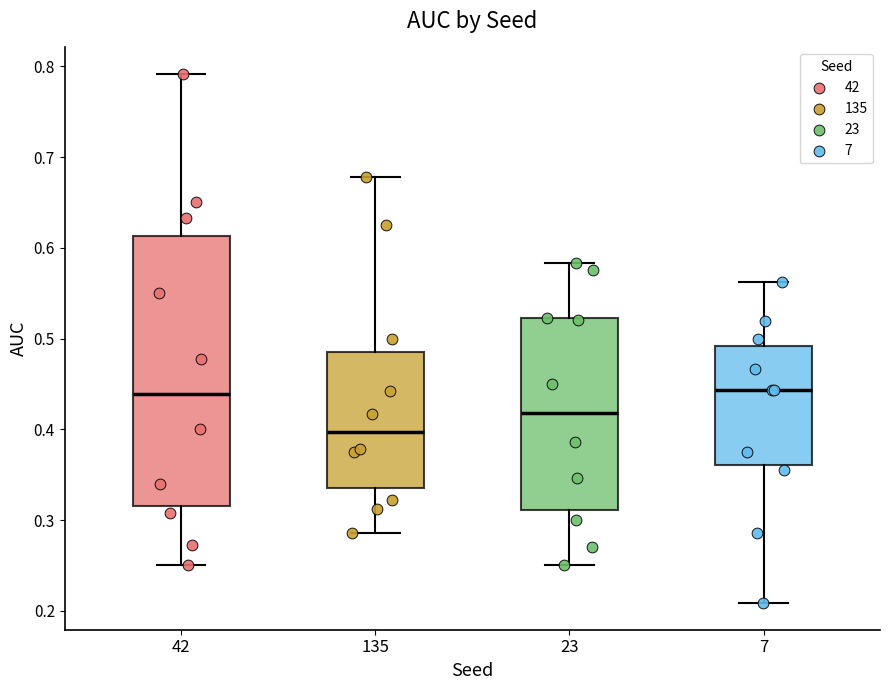

Comparing the boxes themselves (not the whiskers), which one is the tallest?

42